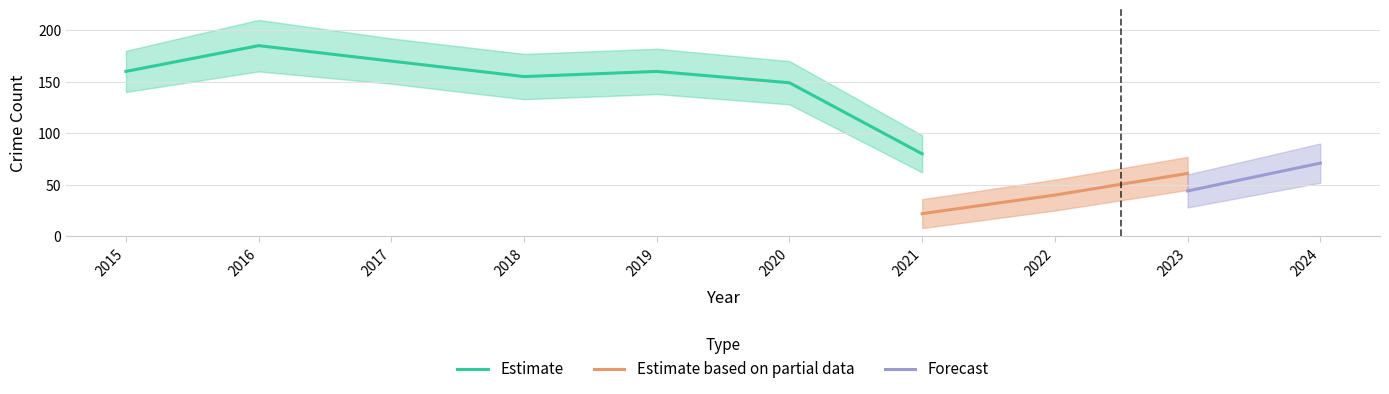

The value of Estimate at 2021 is 80. True or false?

True